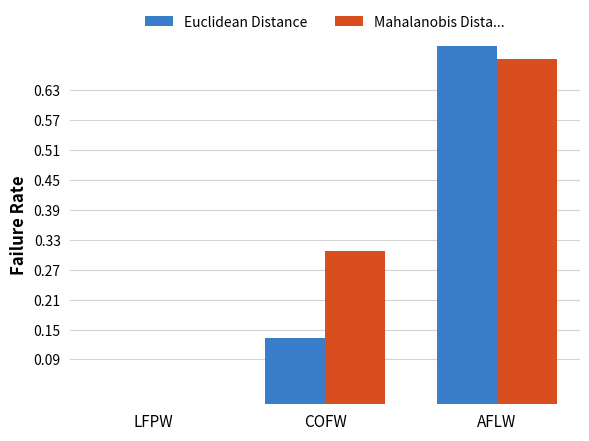

The value of Mahalanobis Dista... at AFLW is 0.7. True or false?

True